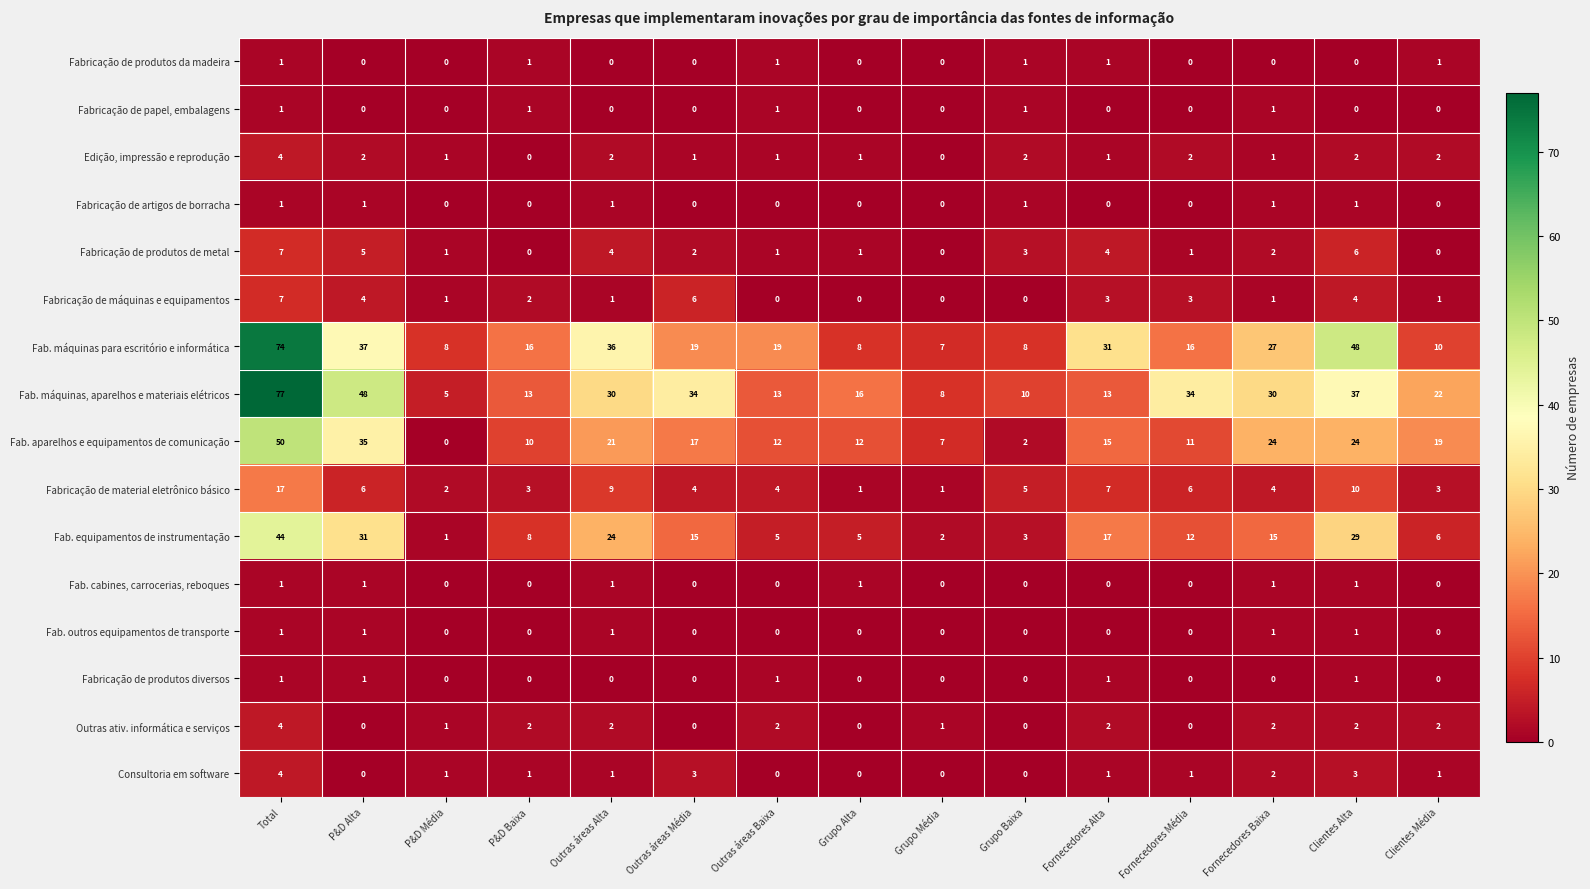

Count the number of data series in this chart.

16